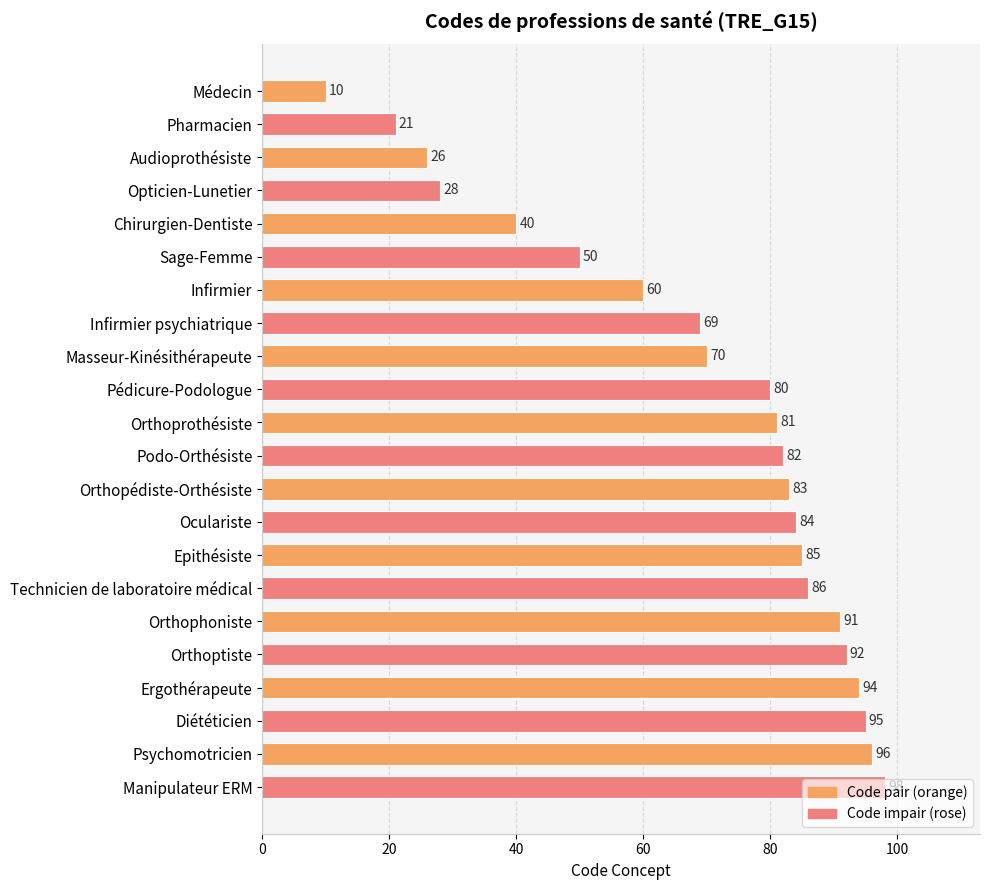

What is the difference between the values at Orthoprothésiste and Ergothérapeute?

13